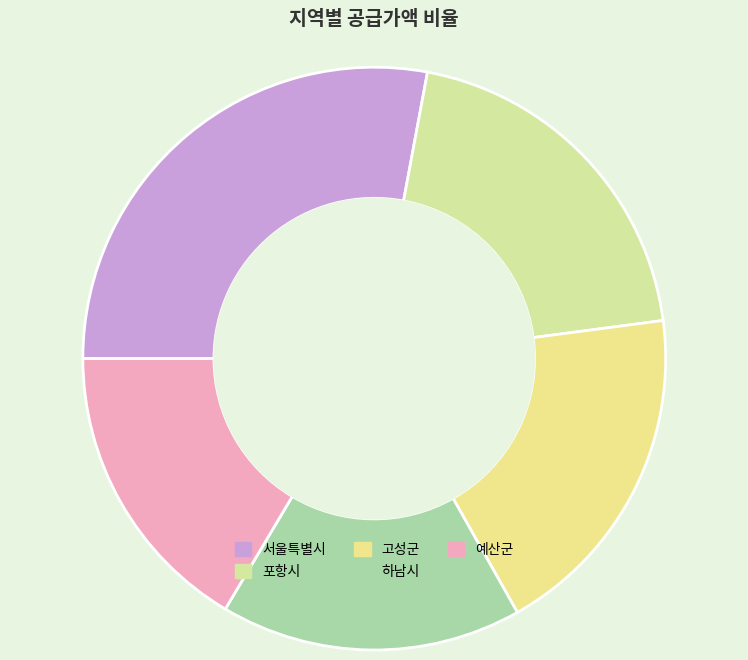

Rank the categories by value from highest to lowest.

서울특별시, 포항시, 고성군, 하남시, 예산군